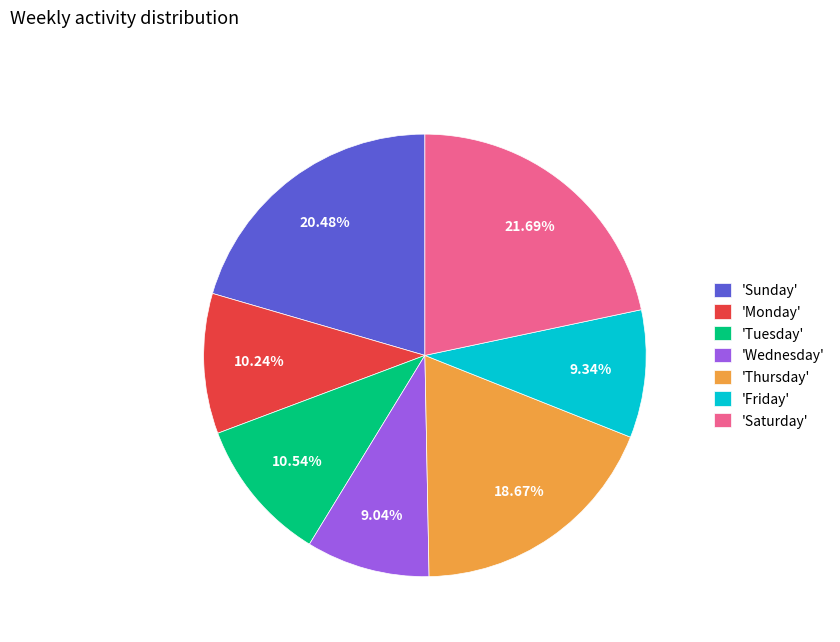

Combined, do 'Friday' and 'Wednesday' account for over 50%?

No